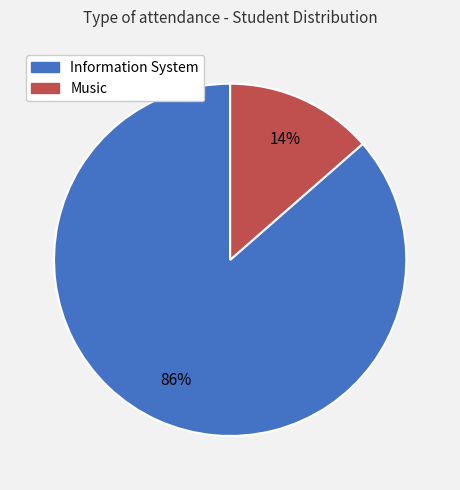

What is the smallest slice in the pie chart?

Music